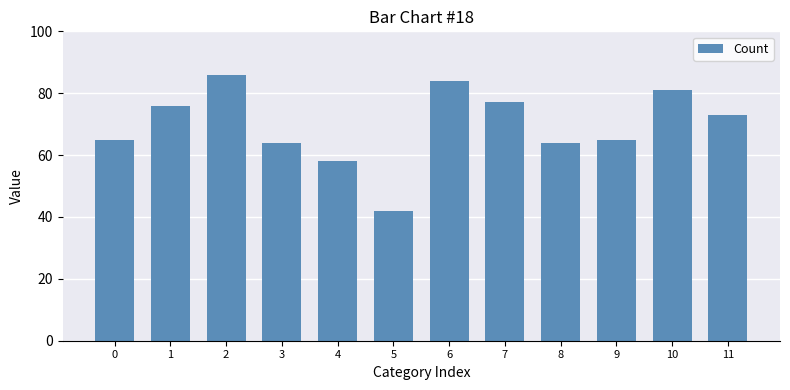

What is the value of the 9th bar from the left?

64